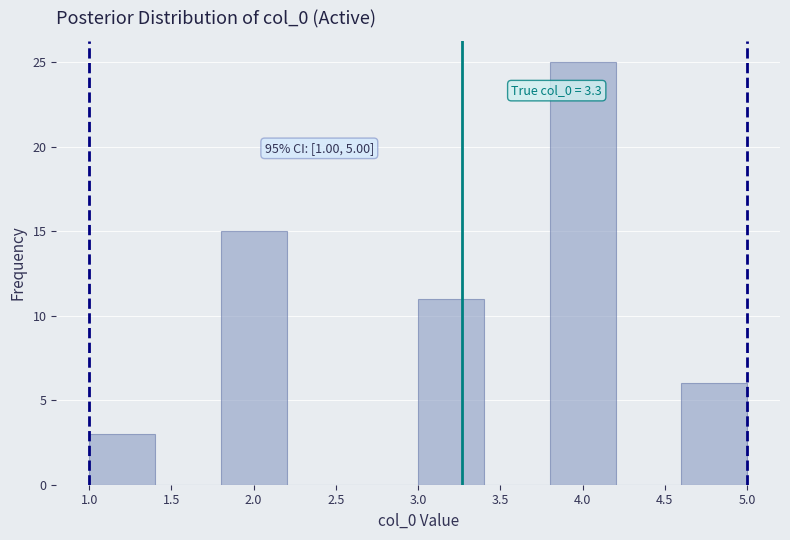

Which range on the x-axis has the tallest bar?

3.8 to 4.2